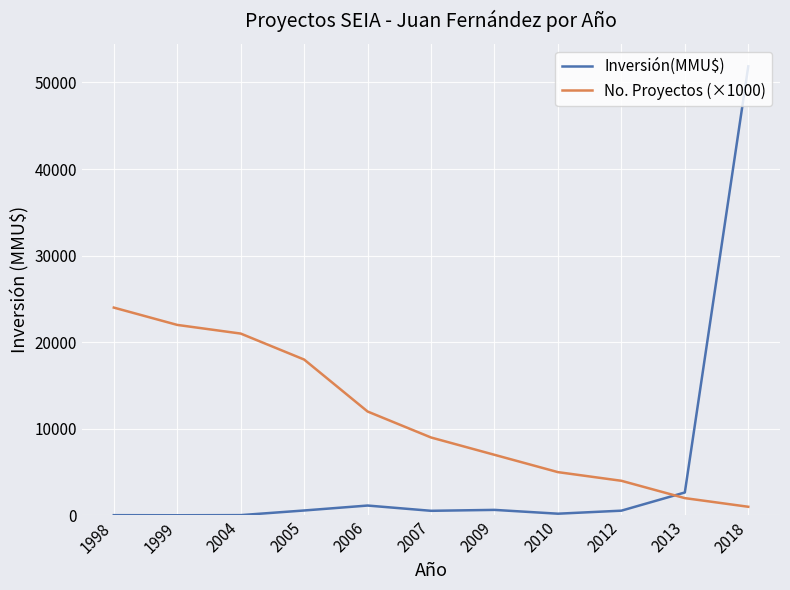

True or false: Inversión(MMU$) and No. Proyectos (×1000) intersect in this chart.

True